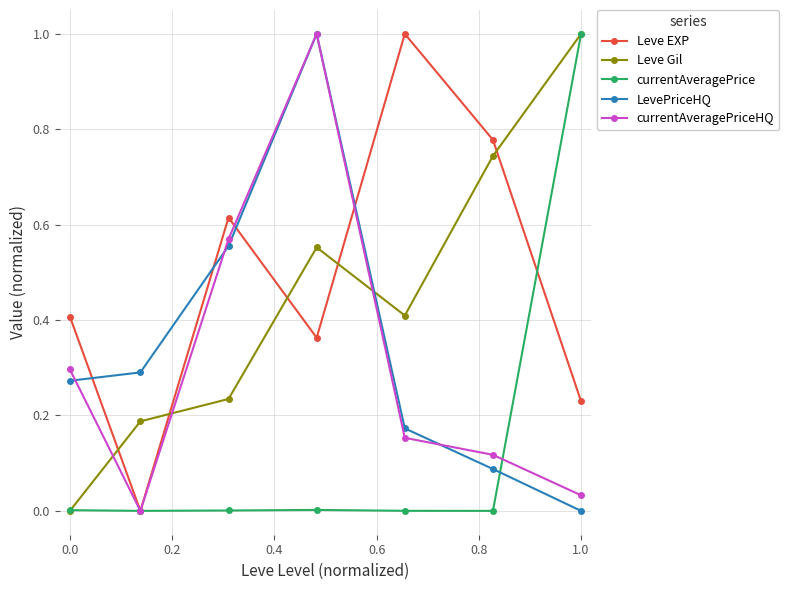

True or false: currentAveragePrice and LevePriceHQ intersect in this chart.

True